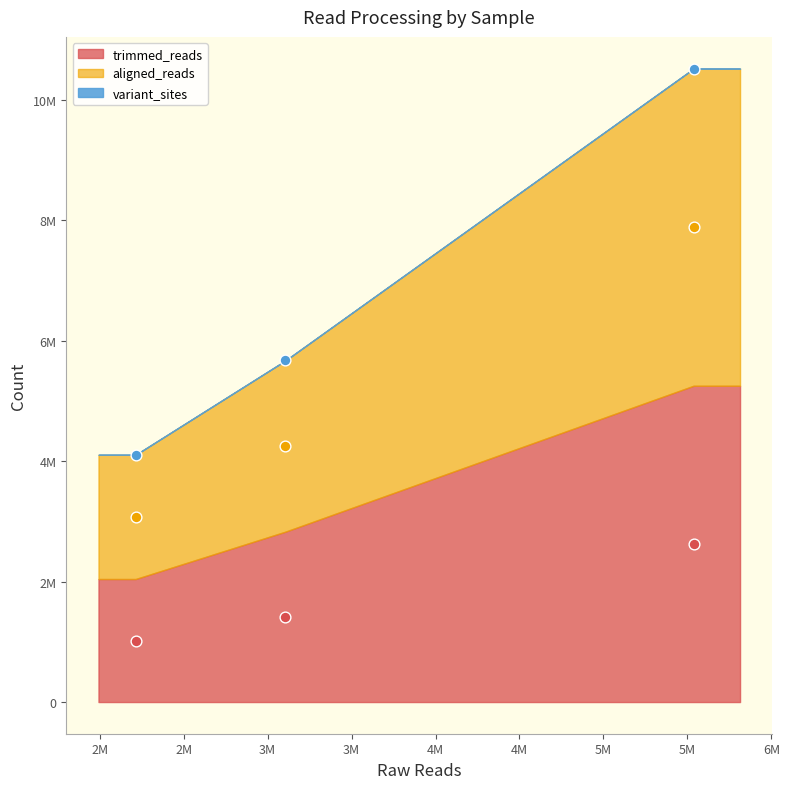

What is the total value across all series at SRR2584866?

10513970